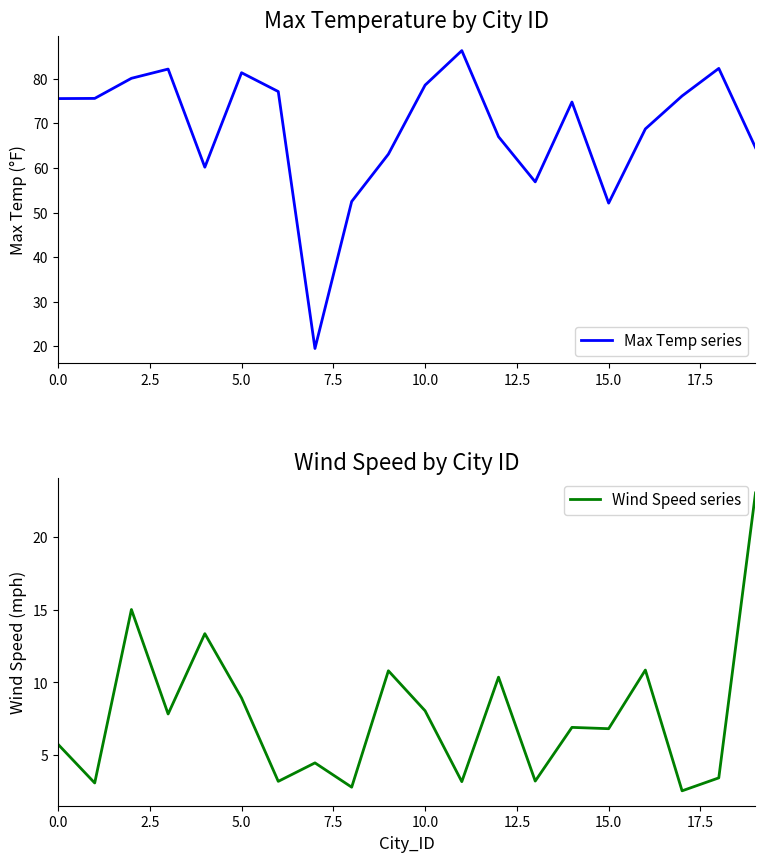

Between 5.0 and 18, which series saw the biggest shift?

Wind Speed series